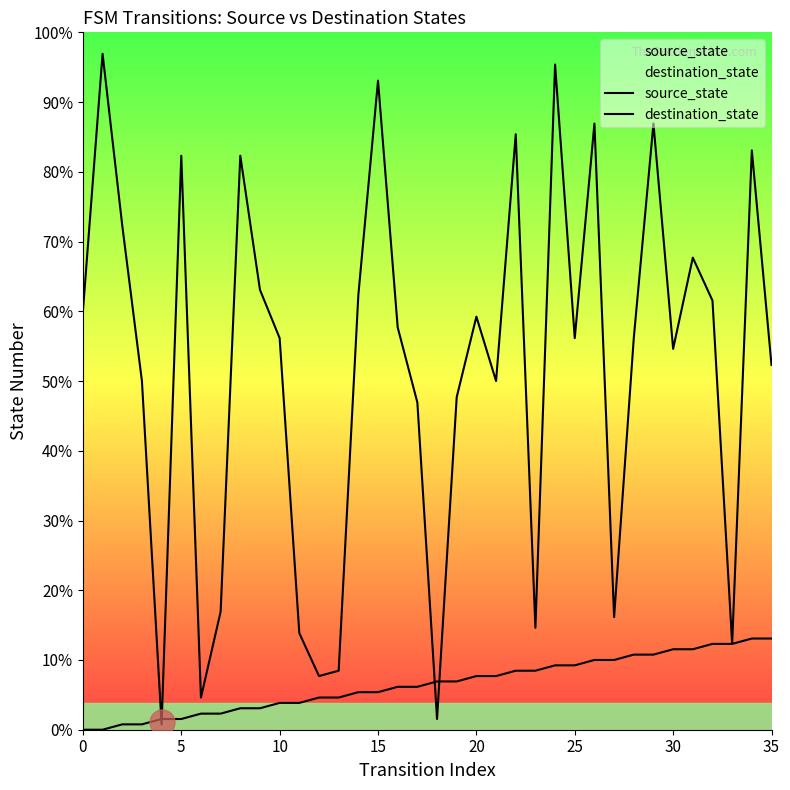

At which label does source_state first exceed 9?

20